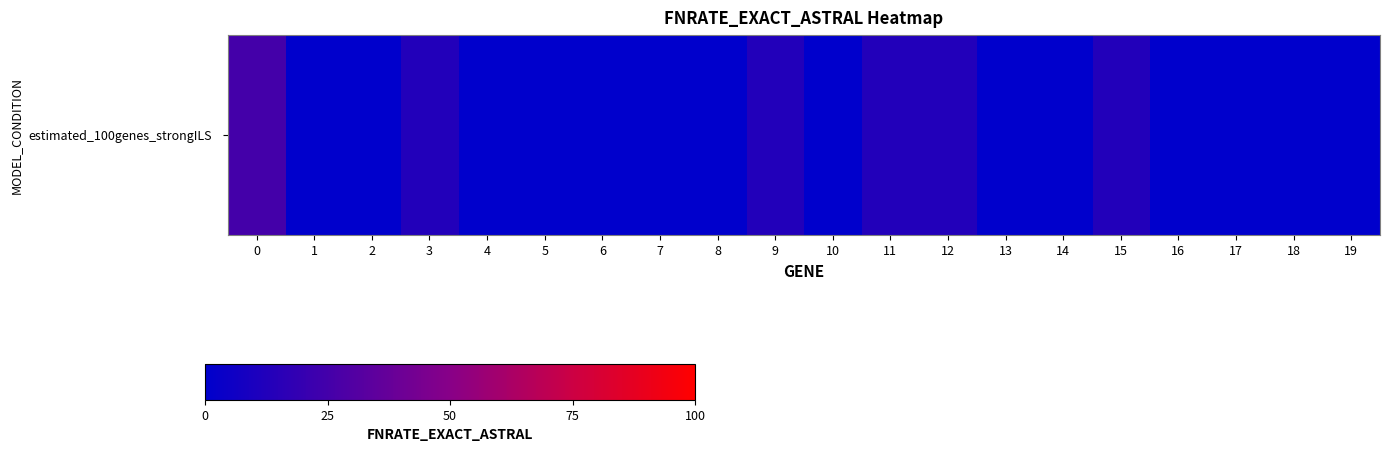

The chart shows a value of 0.0 at 14. True or false?

True